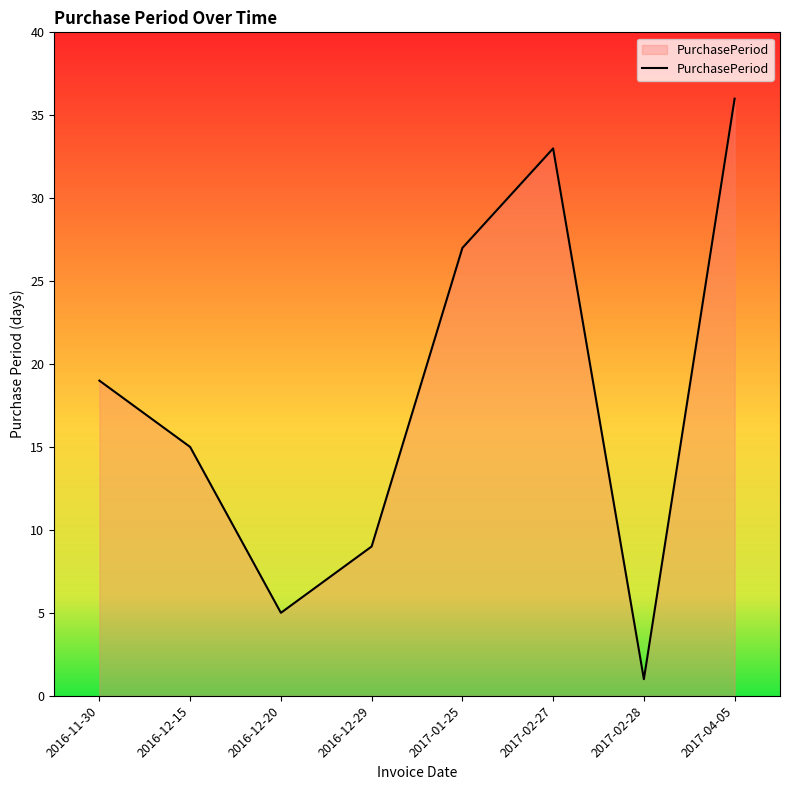

Read the value at 2016-12-15, to the nearest 10.

20